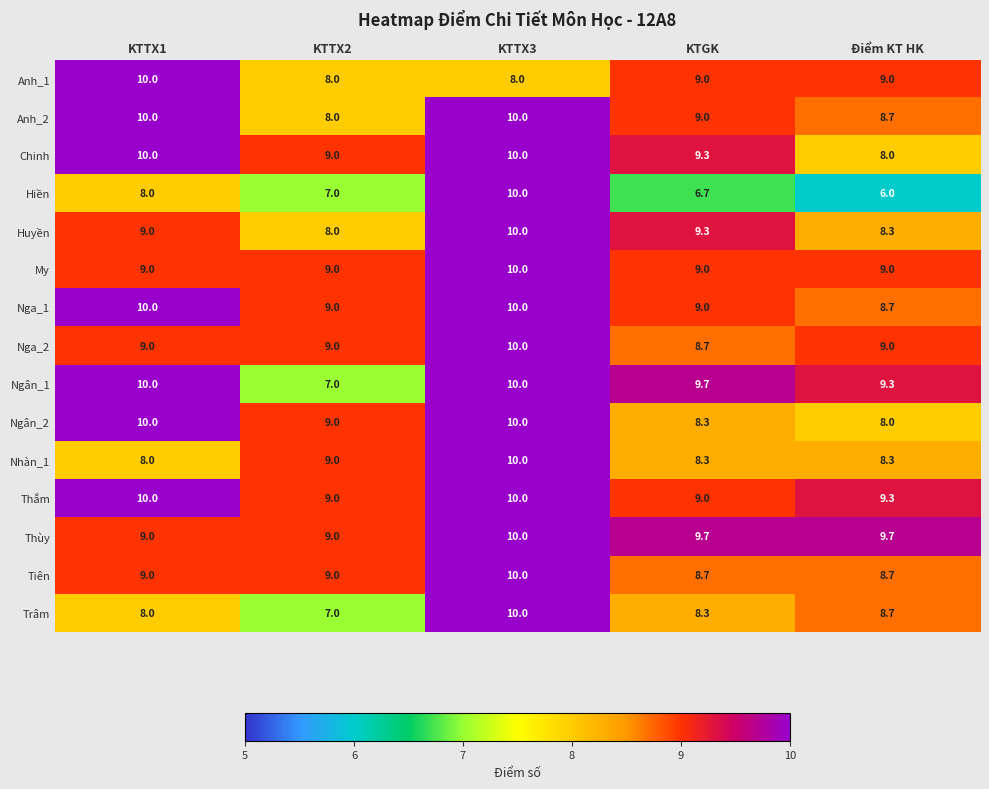

Between KTTX3 and KTGK, which series saw the biggest shift?

Hiền